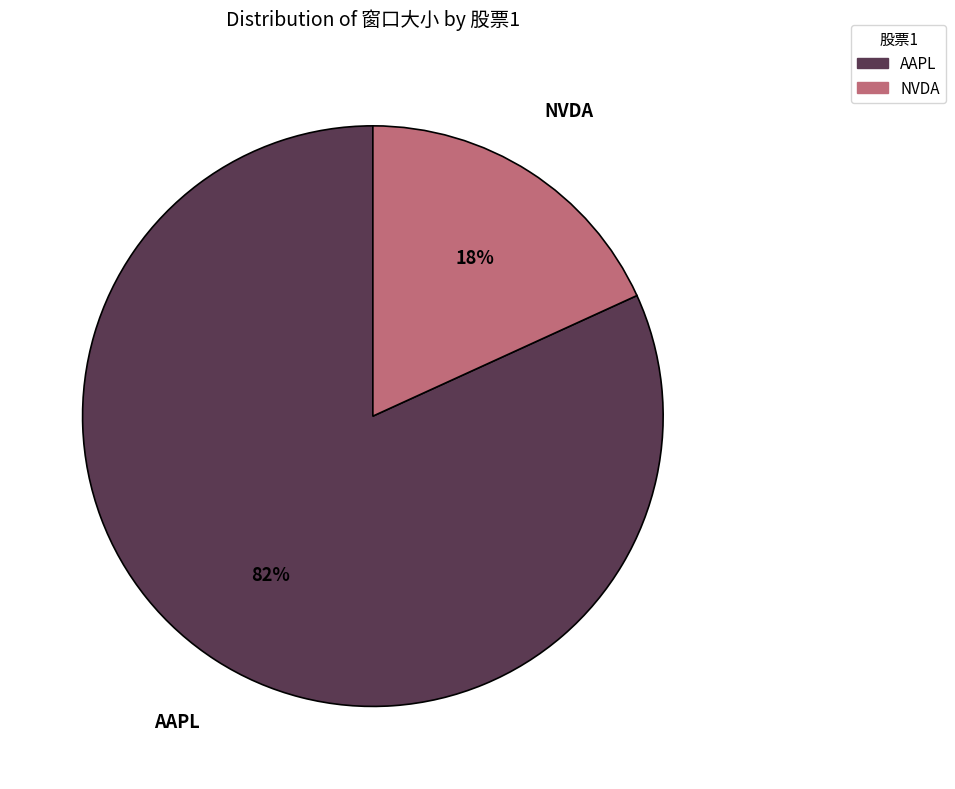

Which slice is the smallest?

NVDA